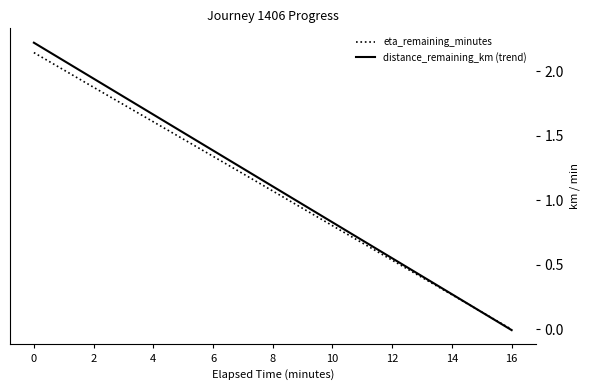

What is the difference between the second highest and minimum values?

1.9